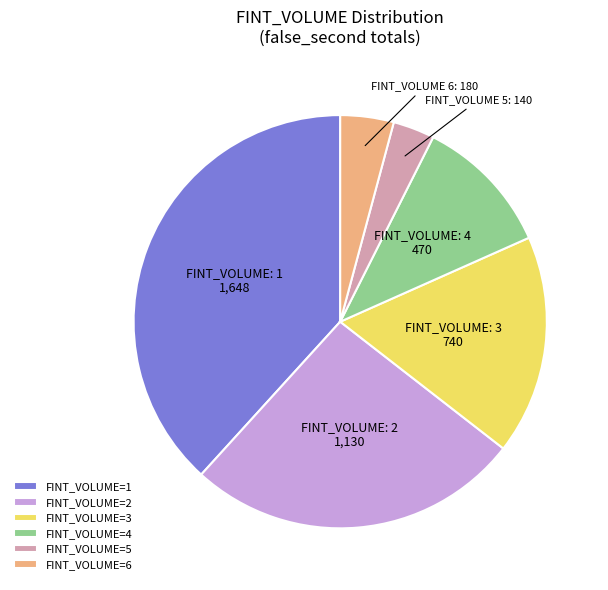

Which slice is the smallest?

FINT_VOLUME=5